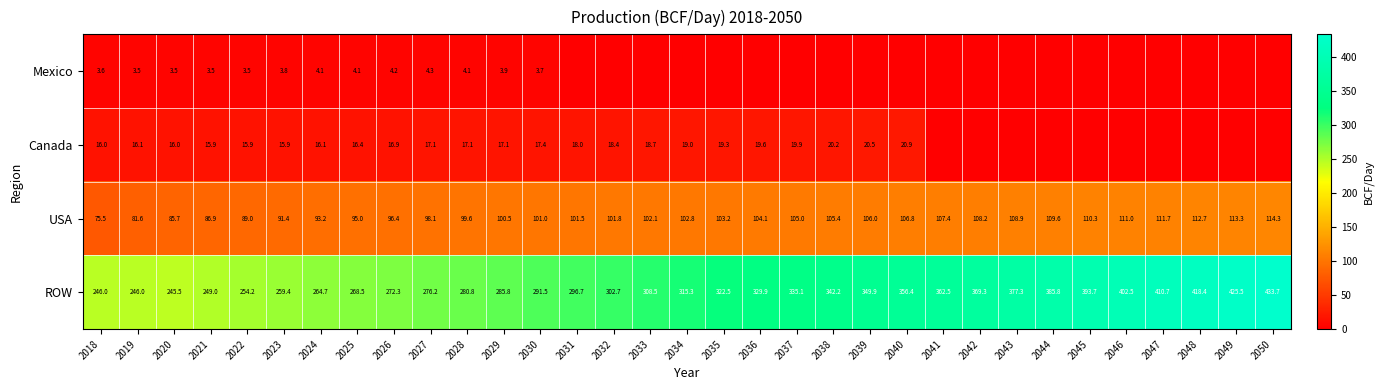

What is the spread (max minus min) of values at 2025?

264.4